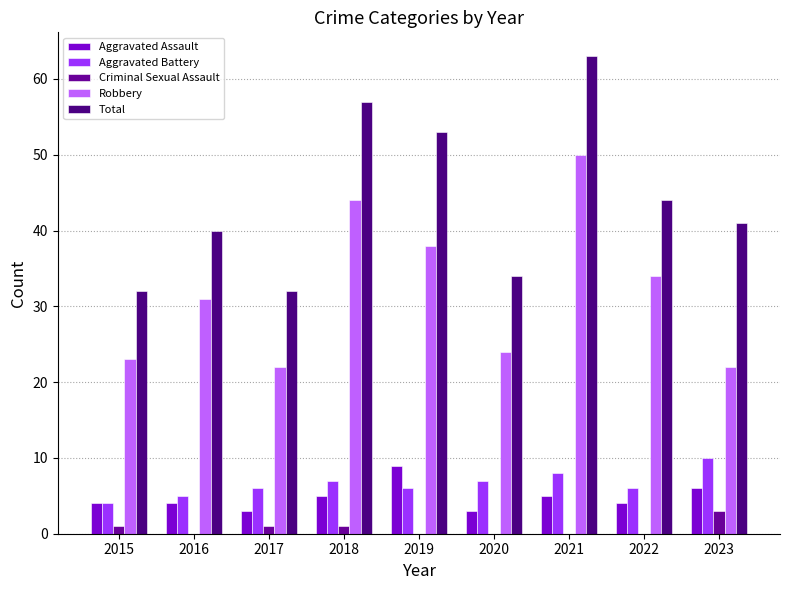

What is the difference between the second highest and second lowest values in the Robbery series?

22